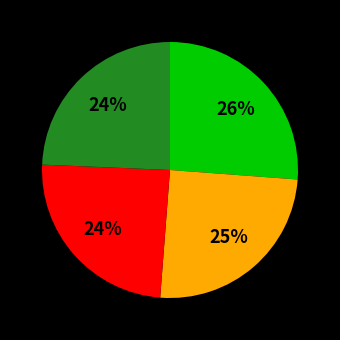

Is there any slice that represents more than half of the pie?

No